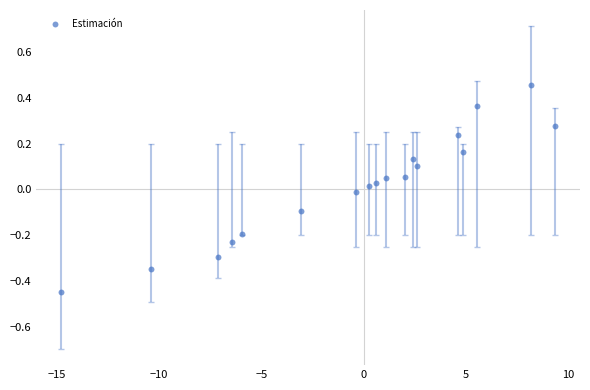

What is the range of Y values (max minus min)?

0.9